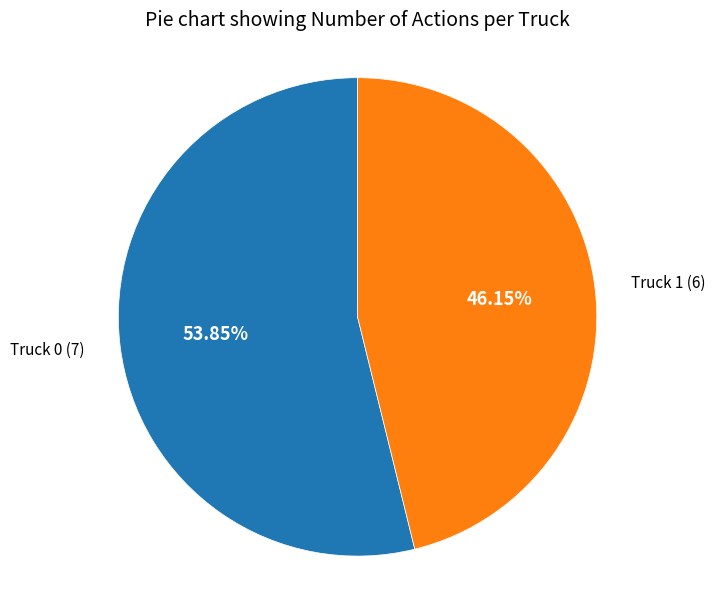

To the nearest percent, what is the difference between the largest and smallest slice percentages?

8%